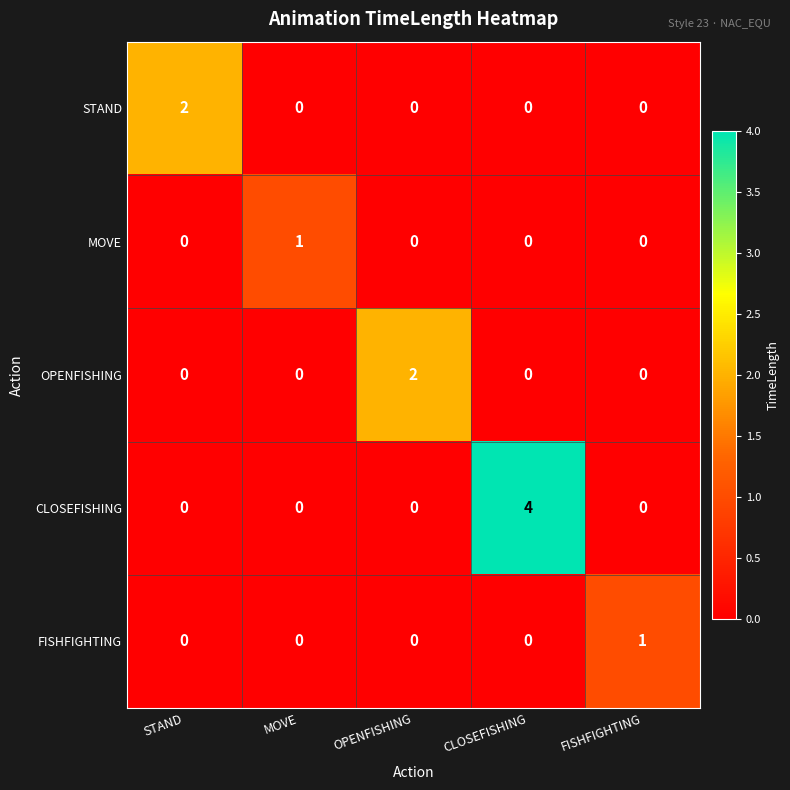

Reading left to right, extract all data points from this chart.

STAND: STAND=2	MOVE=0	OPENFISHING=0	CLOSEFISHING=0	FISHFIGHTING=0
MOVE: STAND=0	MOVE=1	OPENFISHING=0	CLOSEFISHING=0	FISHFIGHTING=0
OPENFISHING: STAND=0	MOVE=0	OPENFISHING=2	CLOSEFISHING=0	FISHFIGHTING=0
CLOSEFISHING: STAND=0	MOVE=0	OPENFISHING=0	CLOSEFISHING=4	FISHFIGHTING=0
FISHFIGHTING: STAND=0	MOVE=0	OPENFISHING=0	CLOSEFISHING=0	FISHFIGHTING=1